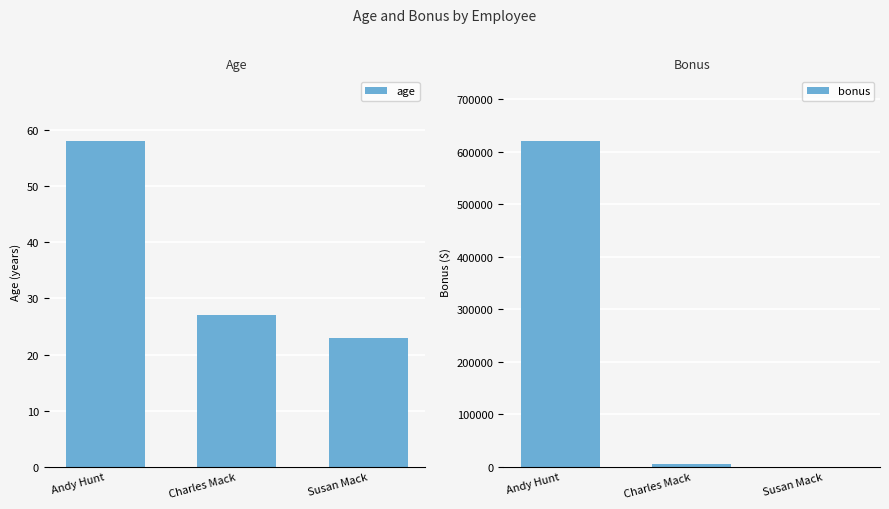

What is the difference between the maximum and minimum values in the age series?

35